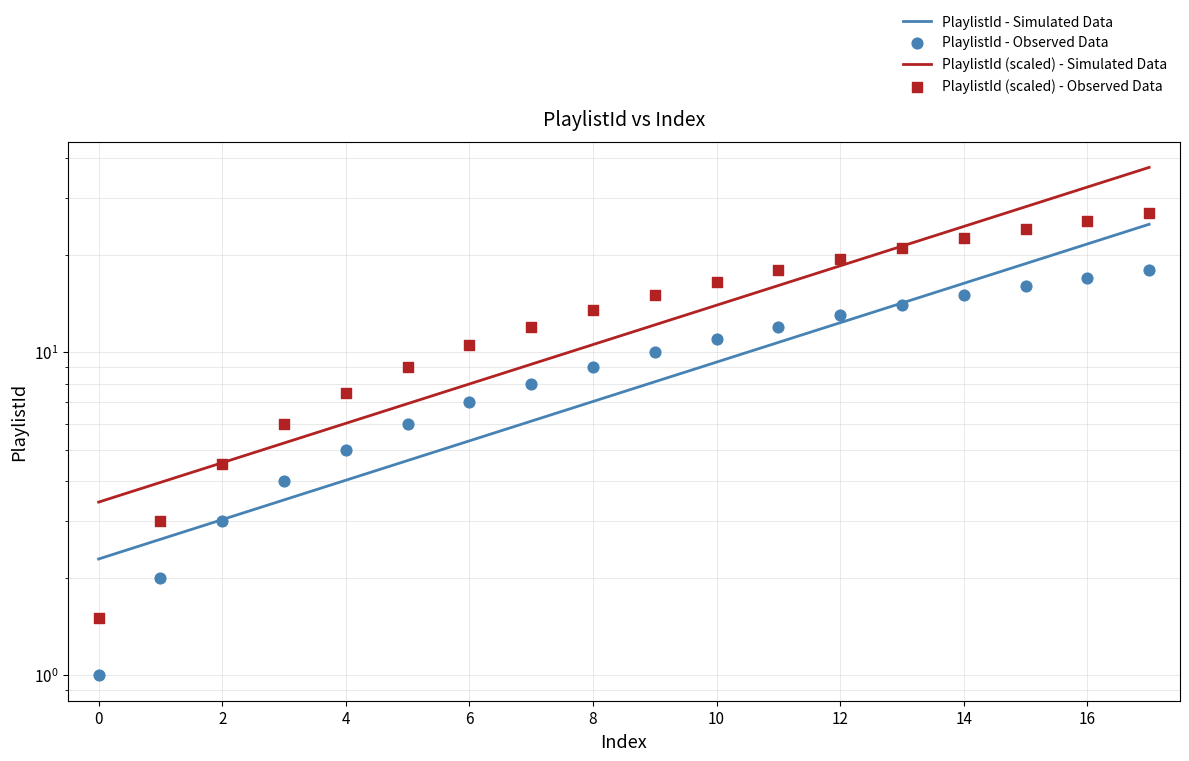

Which has a higher value, 3 or 13?

13